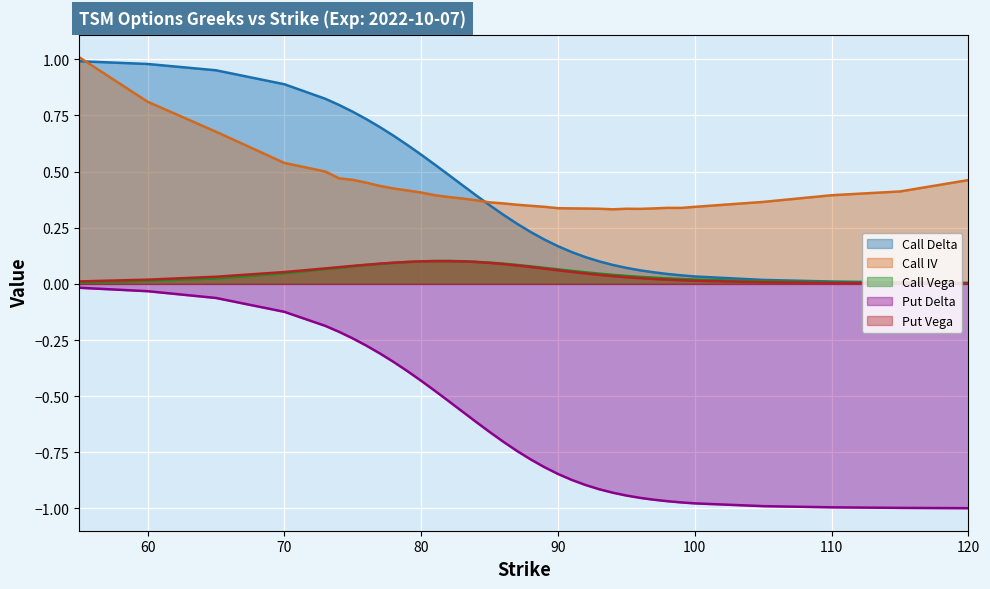

At which category is the sum across all series the highest?

55